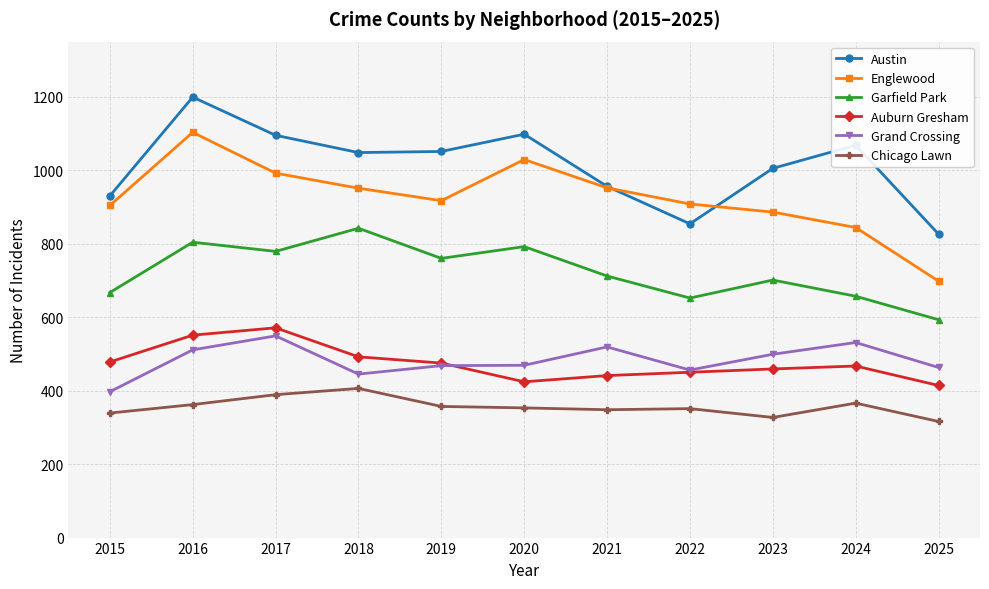

True or false: Austin and Garfield Park cross at least once.

False